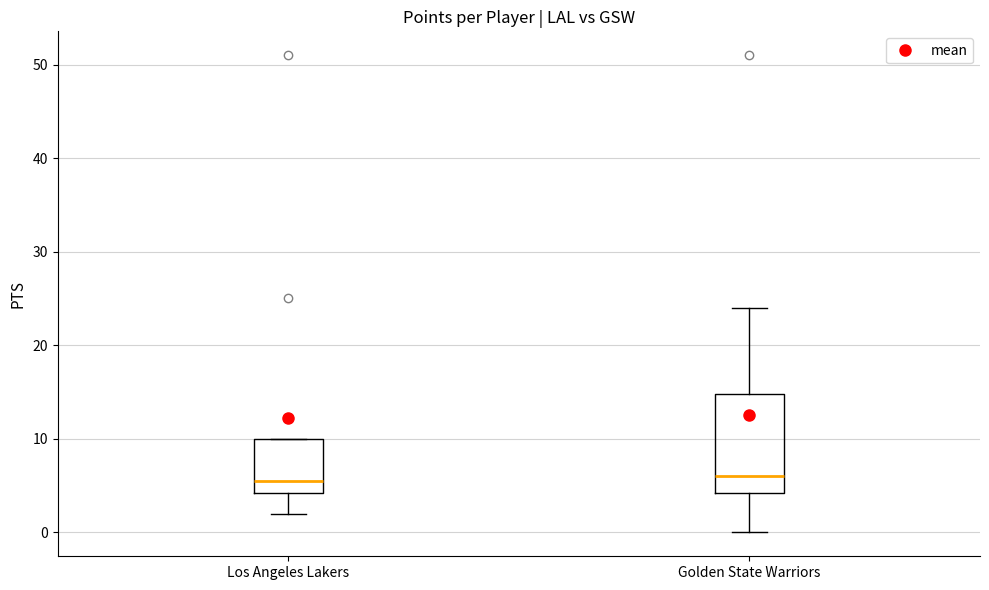

Reading left to right, read every box against the y-axis: the position of its median line, the range the box covers, and the ends of its whiskers. The values are not printed on the chart, so give them approximately, as read against the axis.

Los Angeles Lakers: median 6, box 4 to 10, whiskers 2 to 10
Golden State Warriors: median 6, box 4 to 15, whiskers 0 to 24